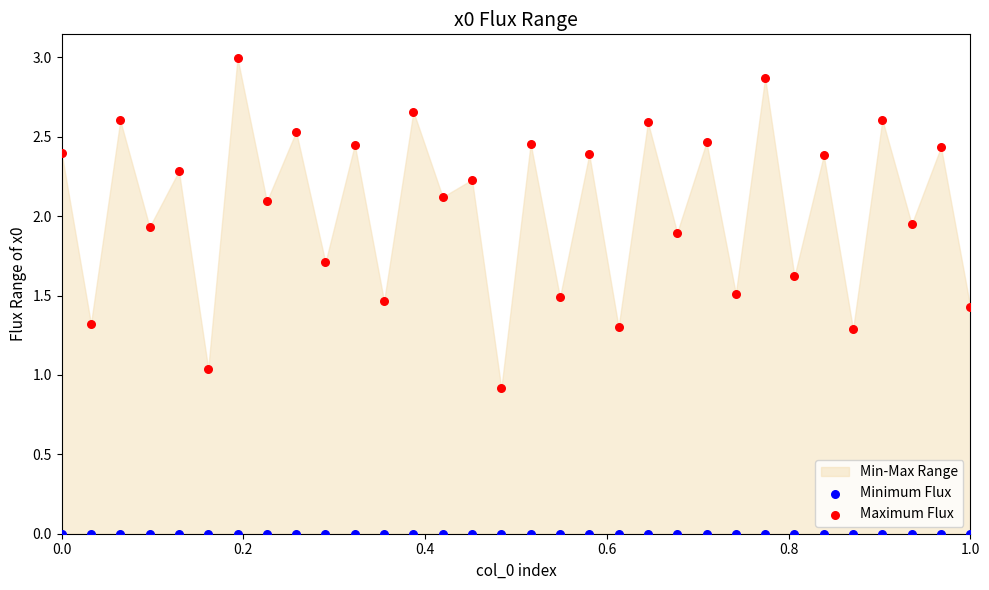

Which series reaches the minimum Y coordinate?

Minimum Flux